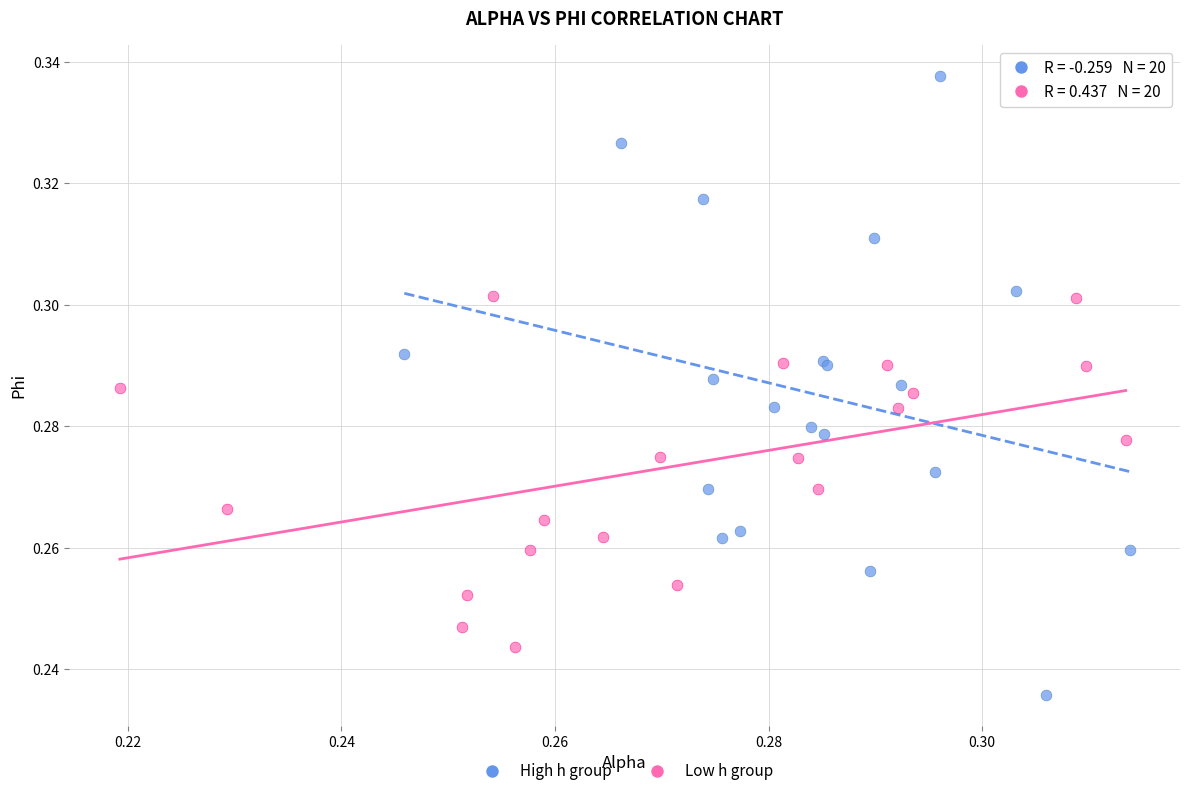

Which series has the widest spread of Y values?

High h group